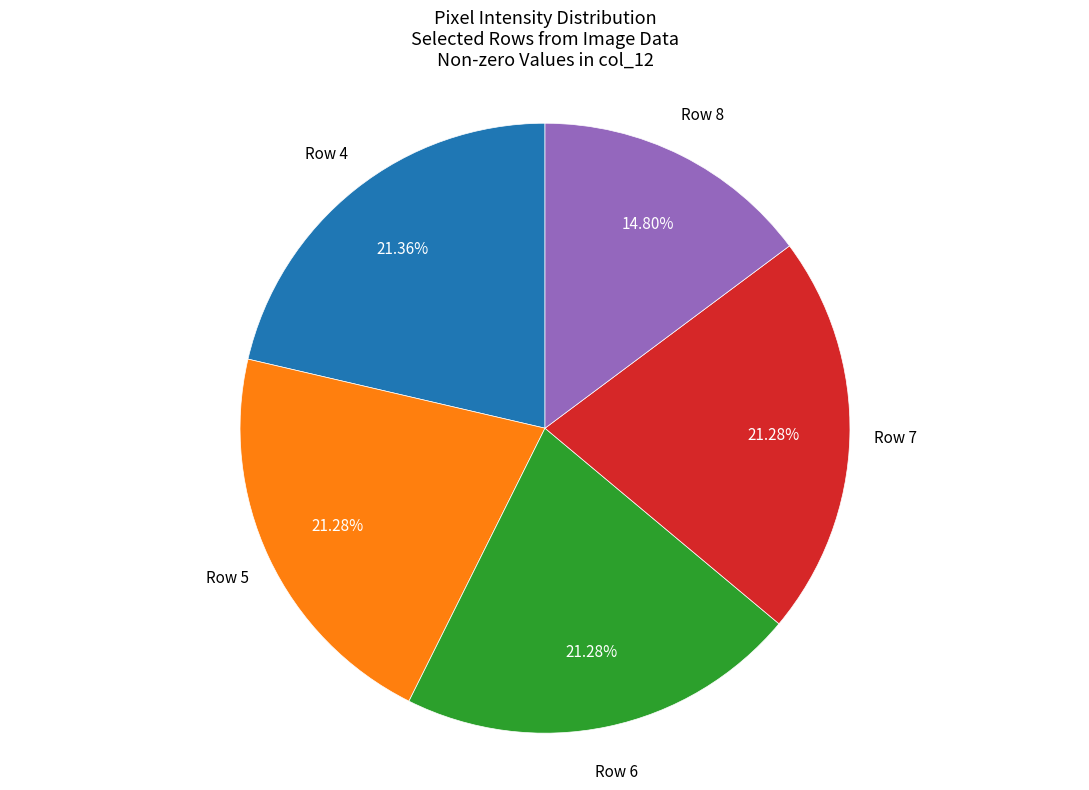

Does Row 7 account for over 50% of the chart?

No